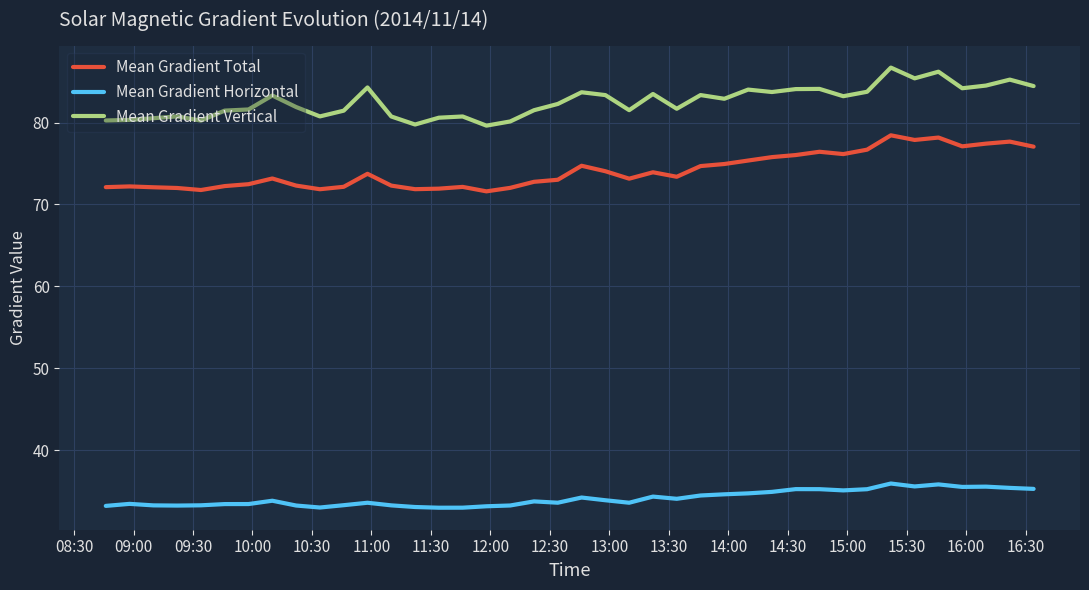

Which series has the largest total across all categories?

Mean Gradient Vertical